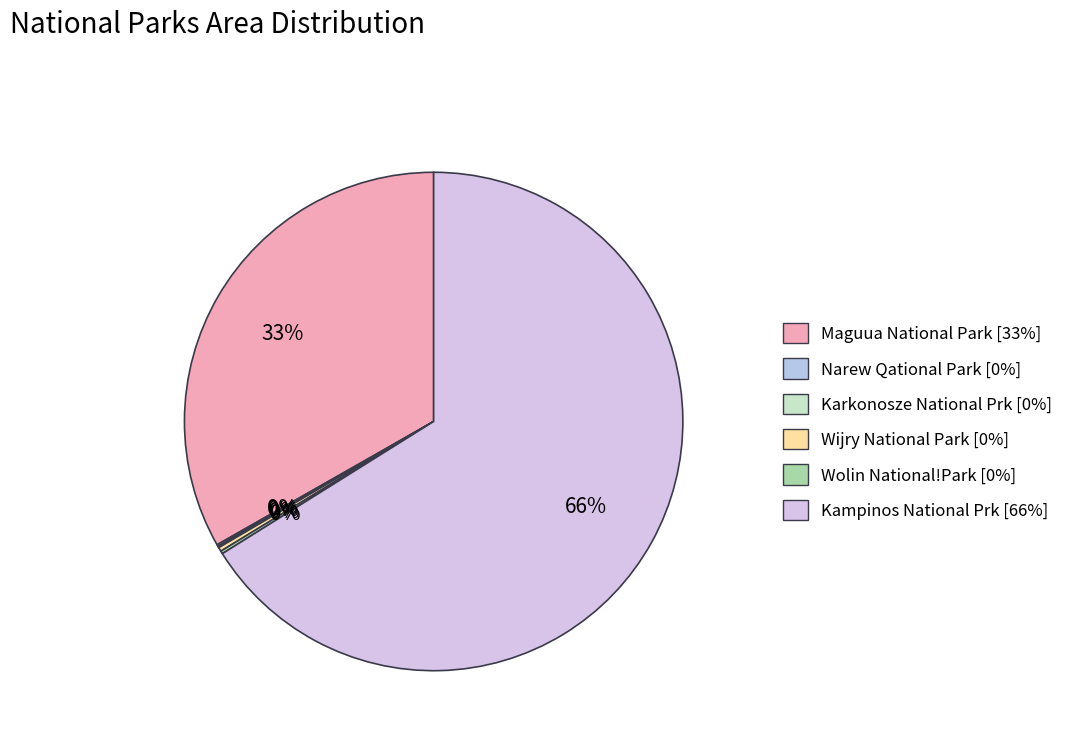

How many slices are in this pie chart?

6